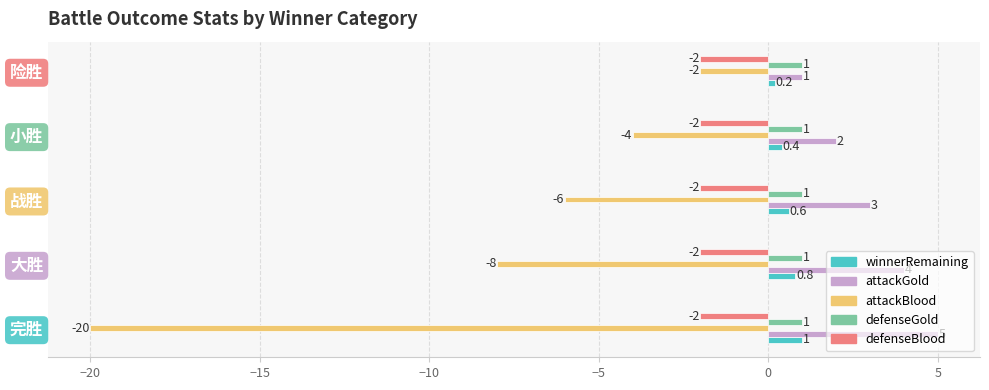

What is the smallest value displayed?

-20.0